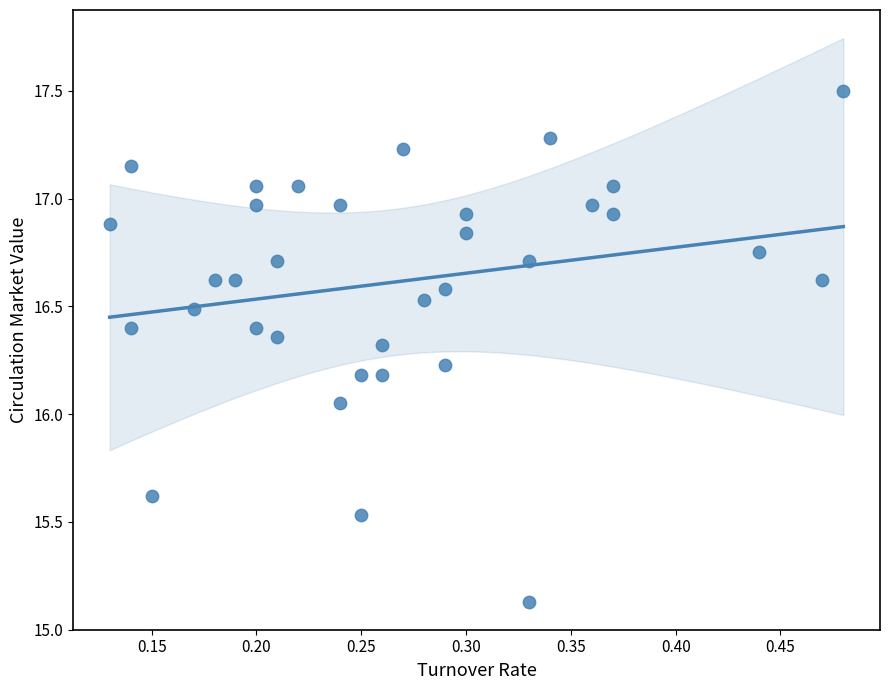

What is the range of X values (max minus min)?

0.3